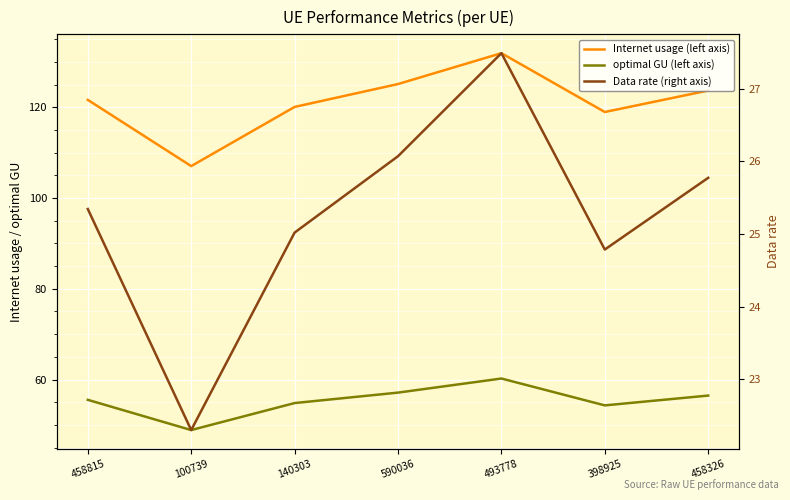

True or false: optimal GU (left axis) has a value of 28.0 at 458815.

False